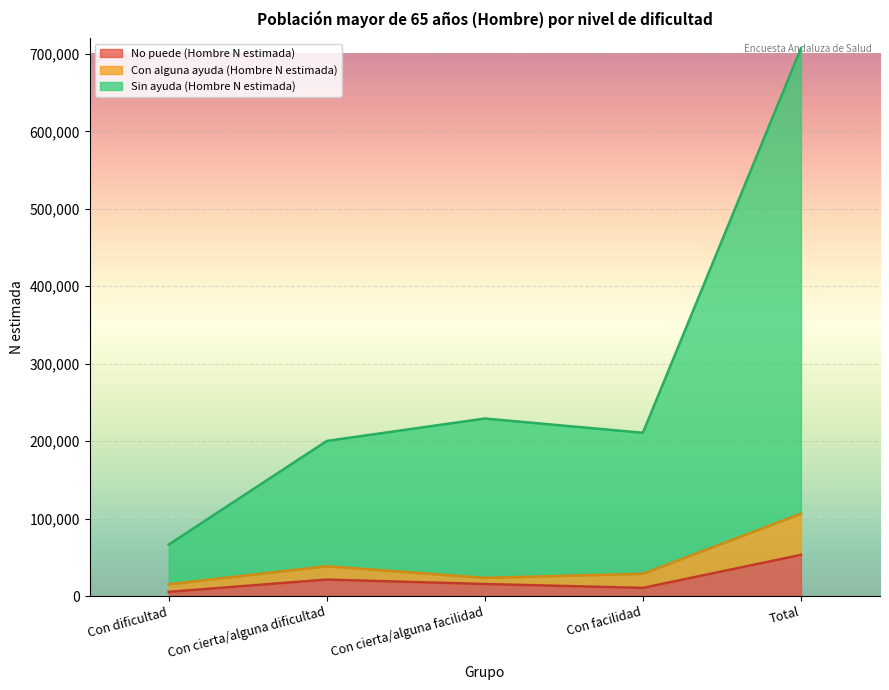

What is the label of the 3rd point from the right?

Con cierta/alguna facilidad